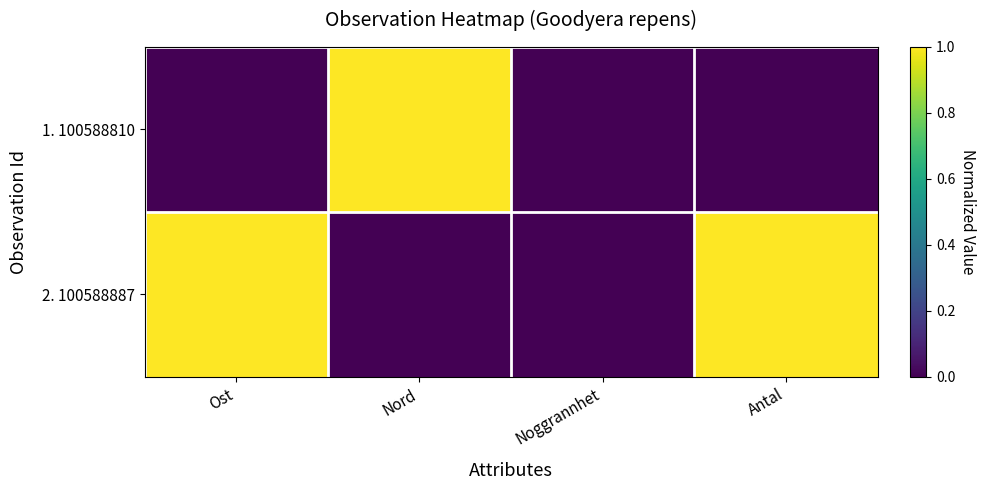

List the series in order of their peak value, lowest first.

1. 100588810, 2. 100588887